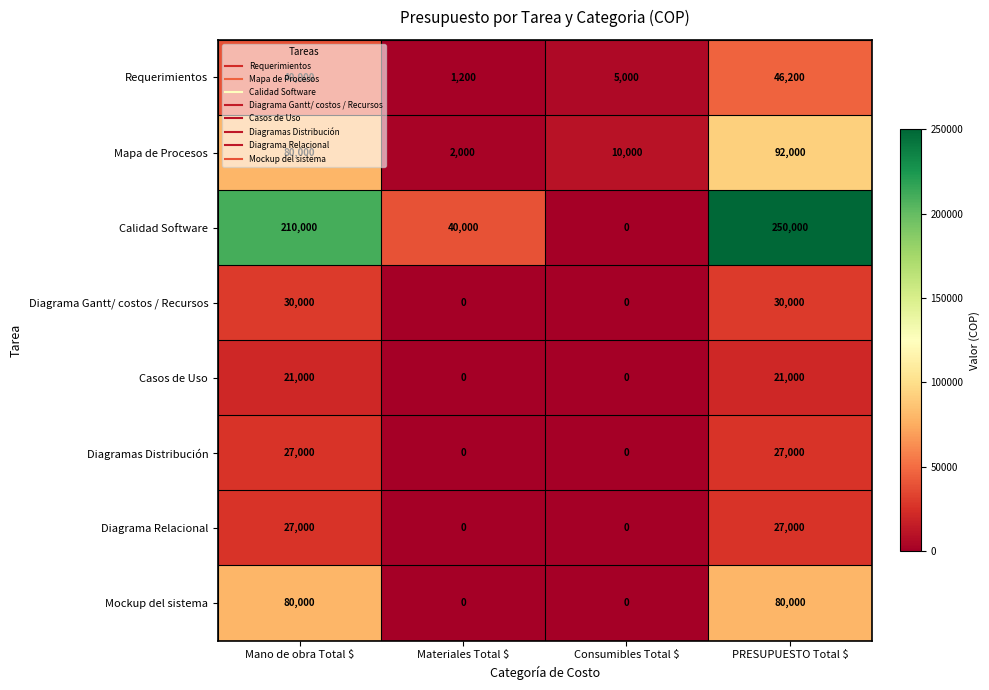

What is the minimum value for Mapa de Procesos?

2000